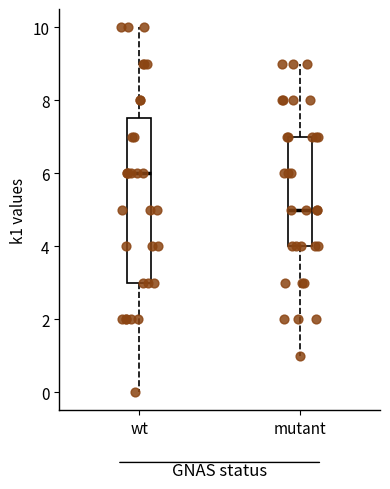

Where is the lower edge of the box for wt on the y-axis? The values are not printed on the chart, so give them approximately, as read against the axis.

3.0